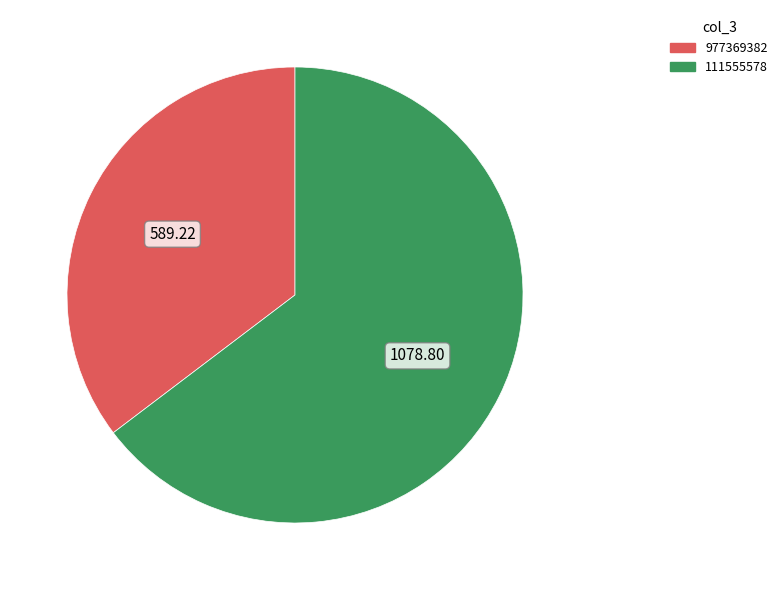

Which category has the biggest portion of the pie?

111555578